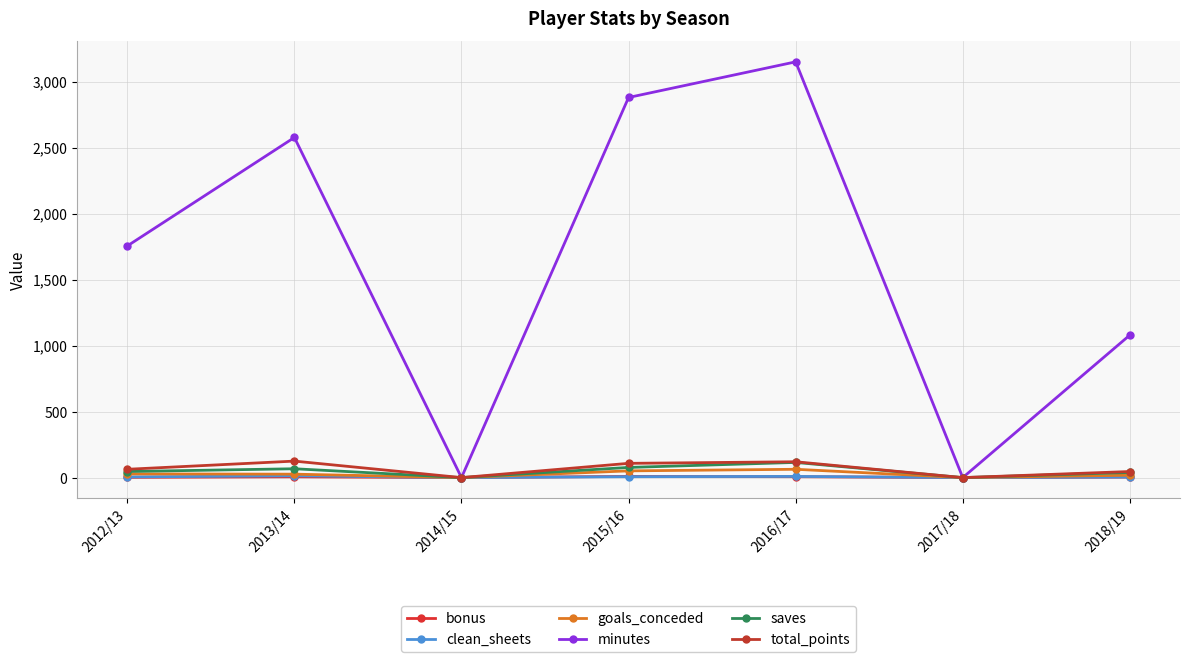

What is the total value across all series at 2013/14?

2815